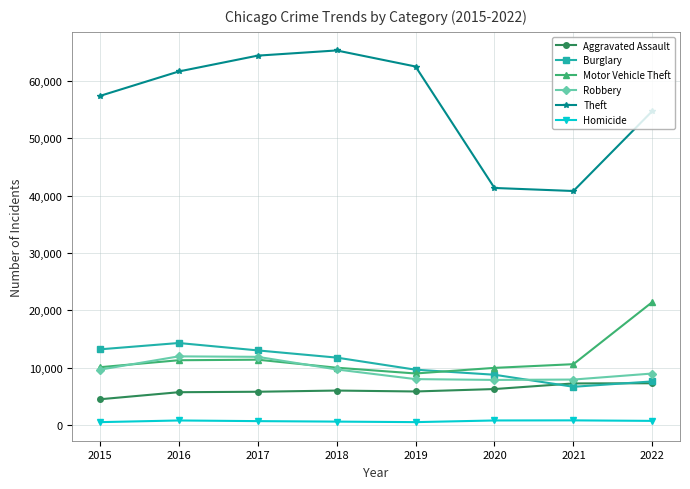

Between 2017 and 2021, which series saw the biggest shift?

Theft